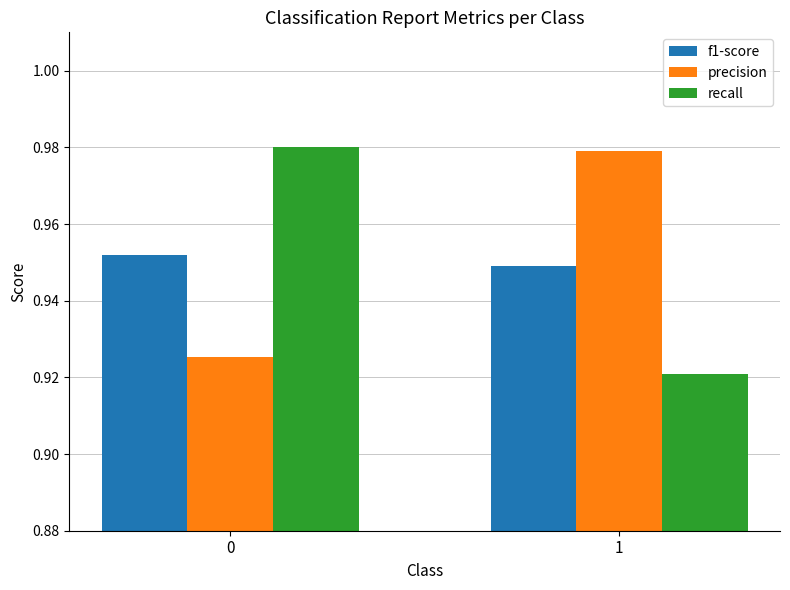

What is the total value across all series at 1?

2.8